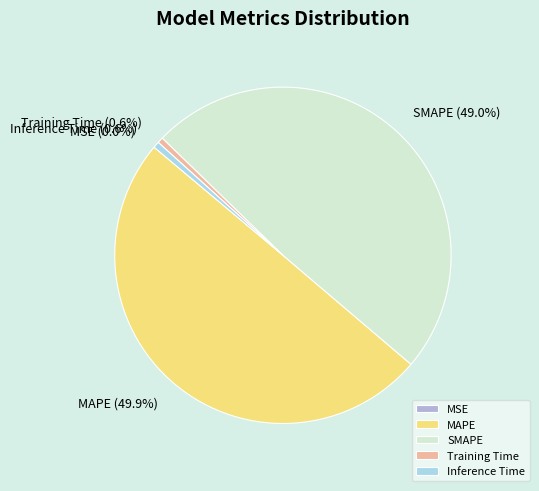

To the nearest percent, what is the difference between the Training Time and MAPE slice percentages?

49%